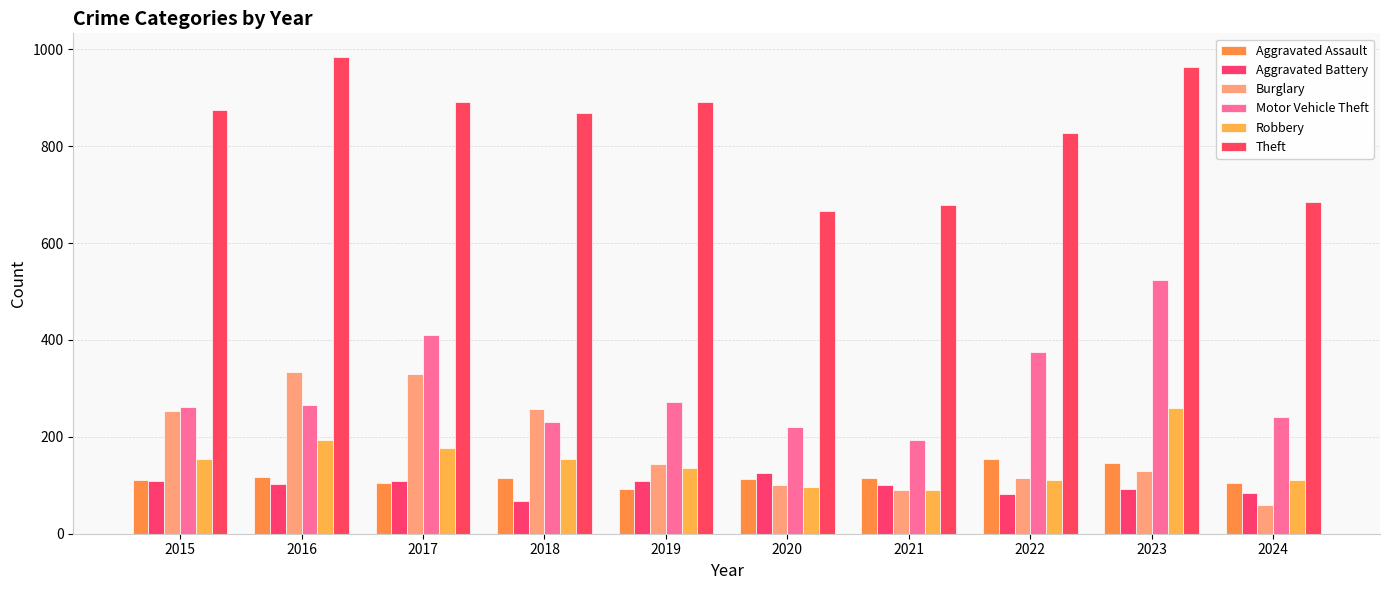

What is the approximate value of Theft at 2015?

874